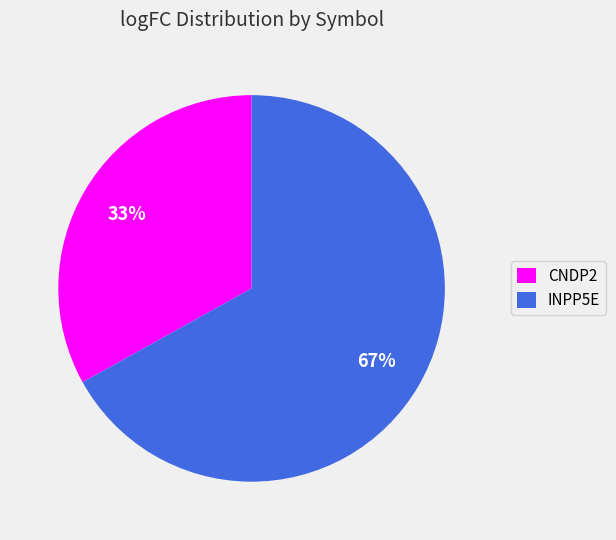

Between INPP5E and CNDP2, which is larger?

INPP5E